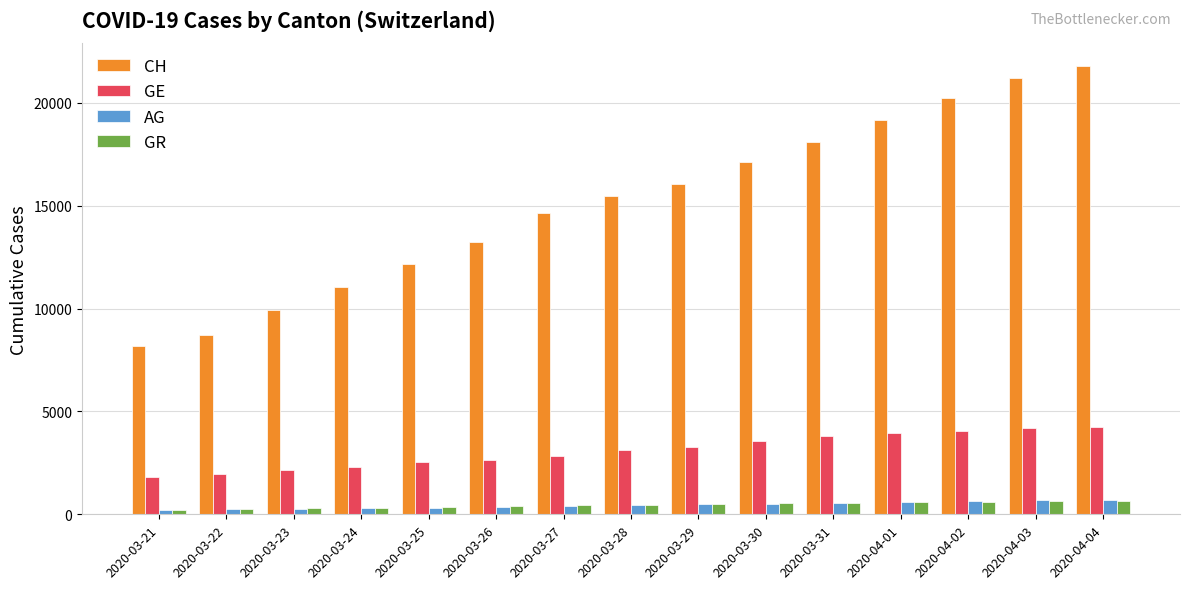

What is the difference between the GE values at 2020-03-22 and 2020-04-01?

1969